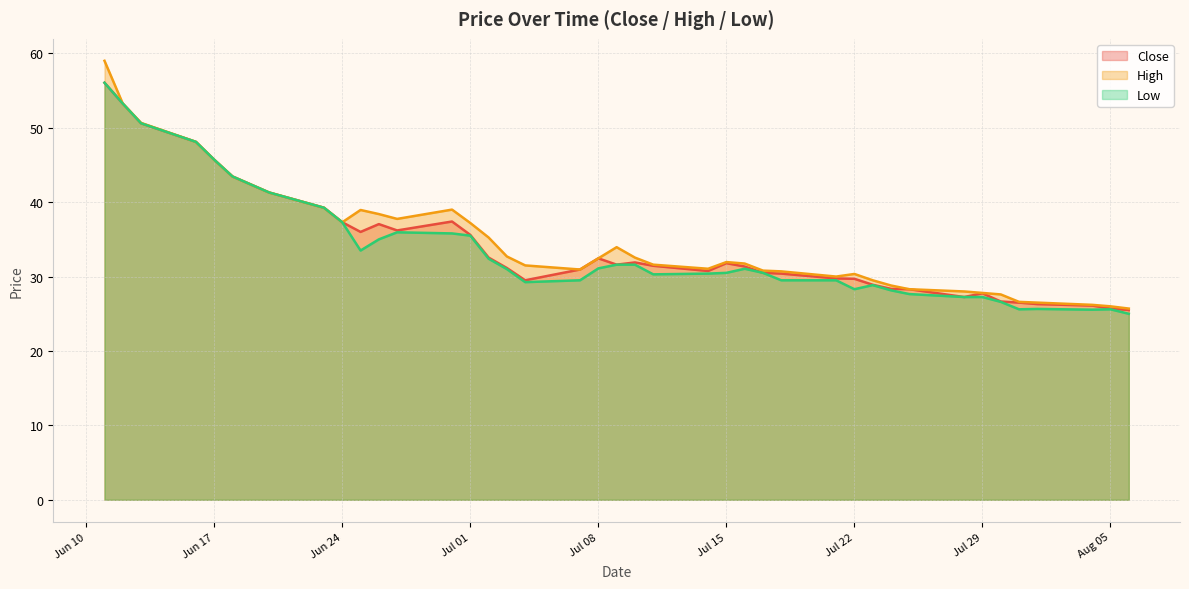

Where is the first local minimum for High?

Jun 24